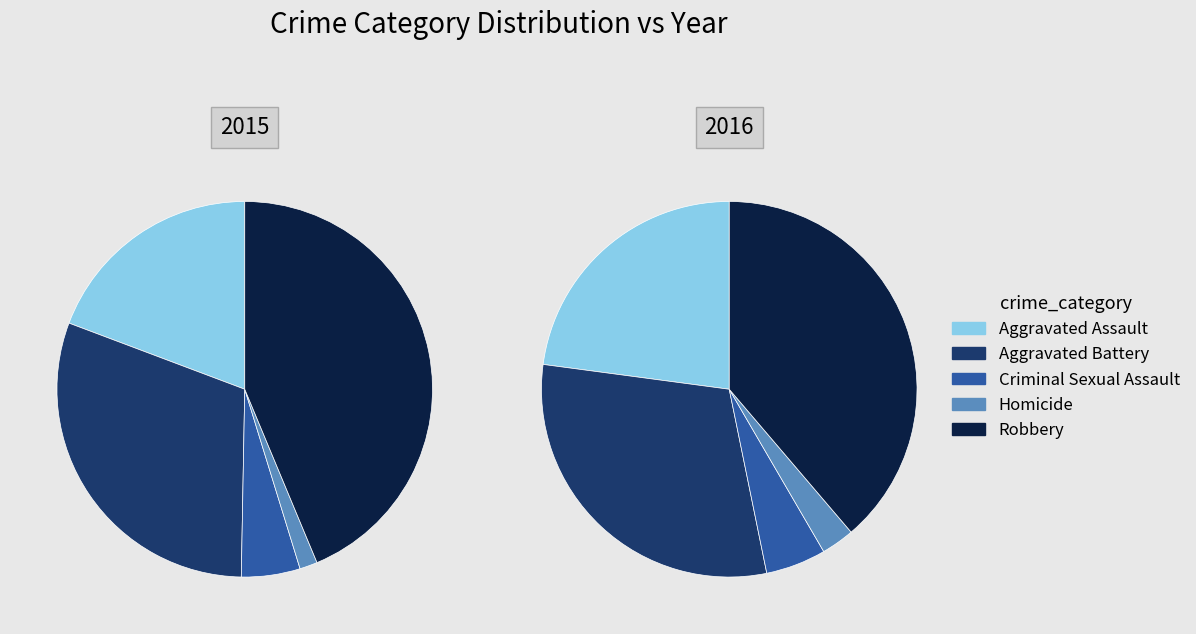

Count the number of slices in the pie.

10